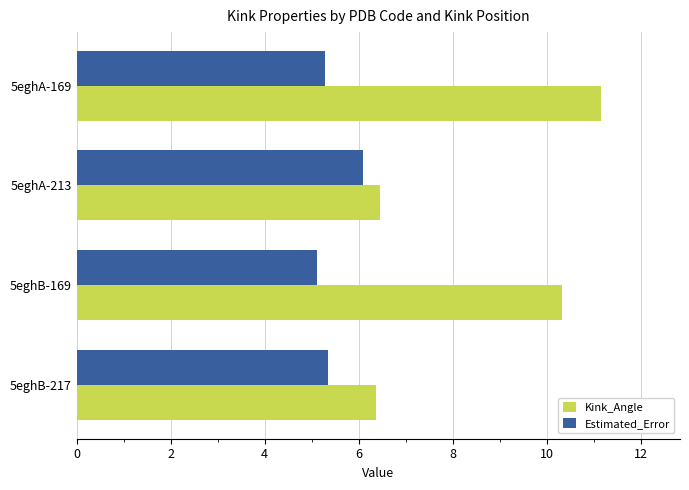

Which series has the largest range (max minus min)?

Kink_Angle